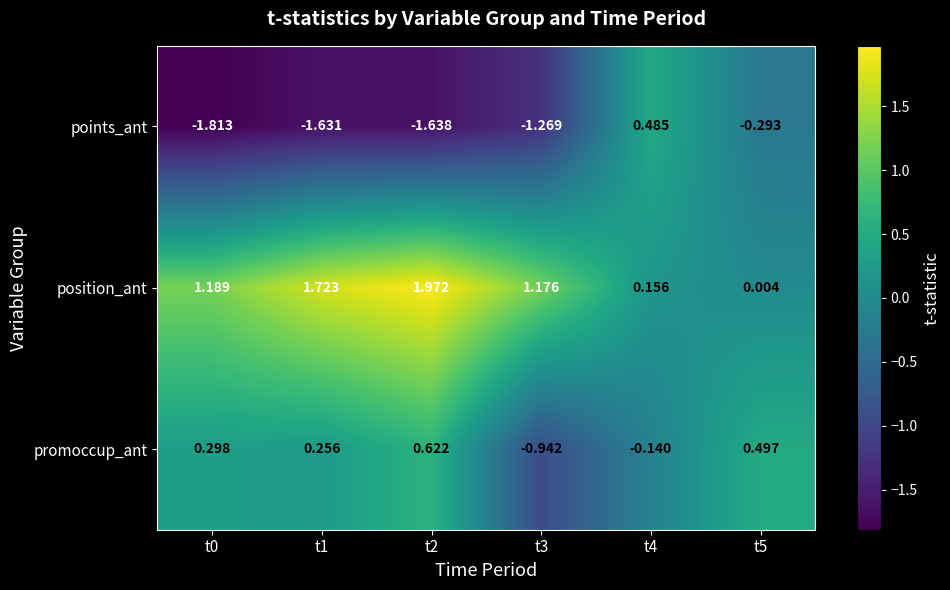

Which series has the largest range (max minus min)?

points_ant